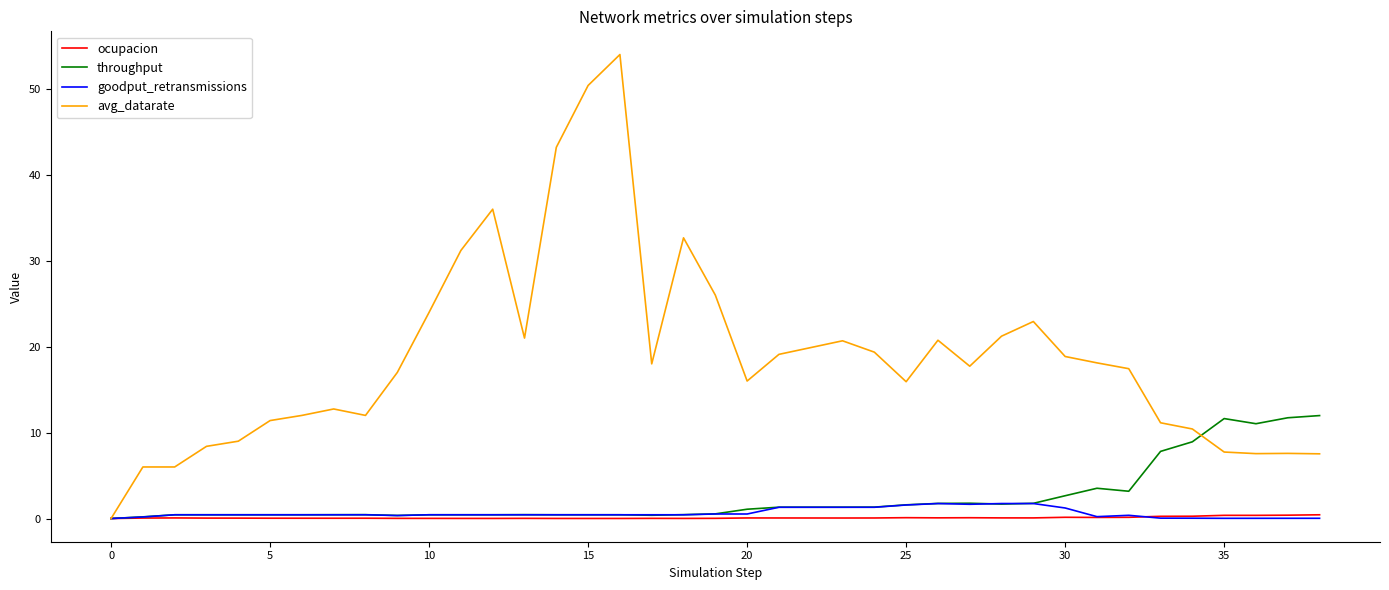

Which series has the largest total across all categories?

avg_datarate